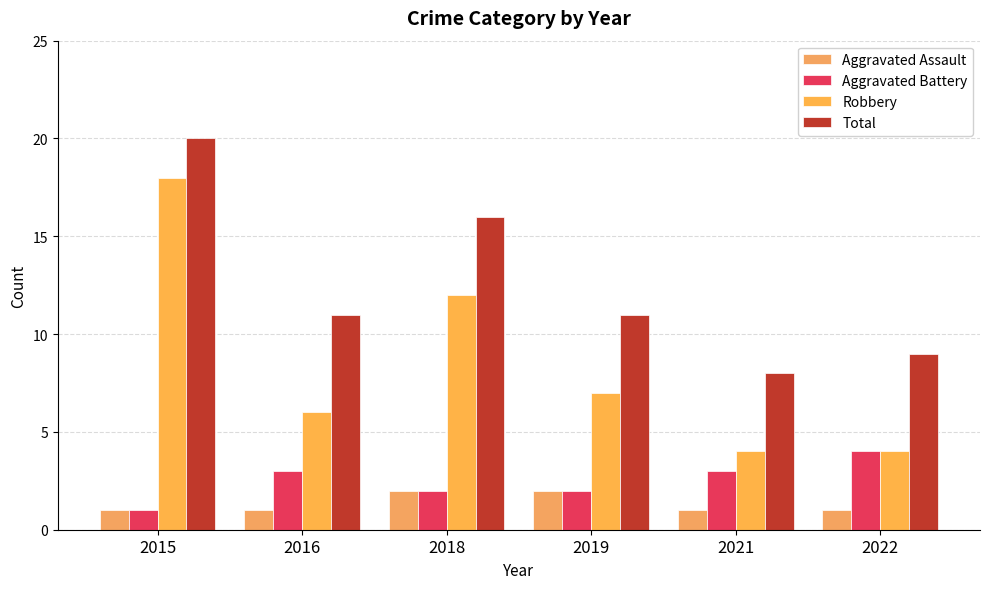

Are the bars grouped side by side (vs. stacked)?

Yes